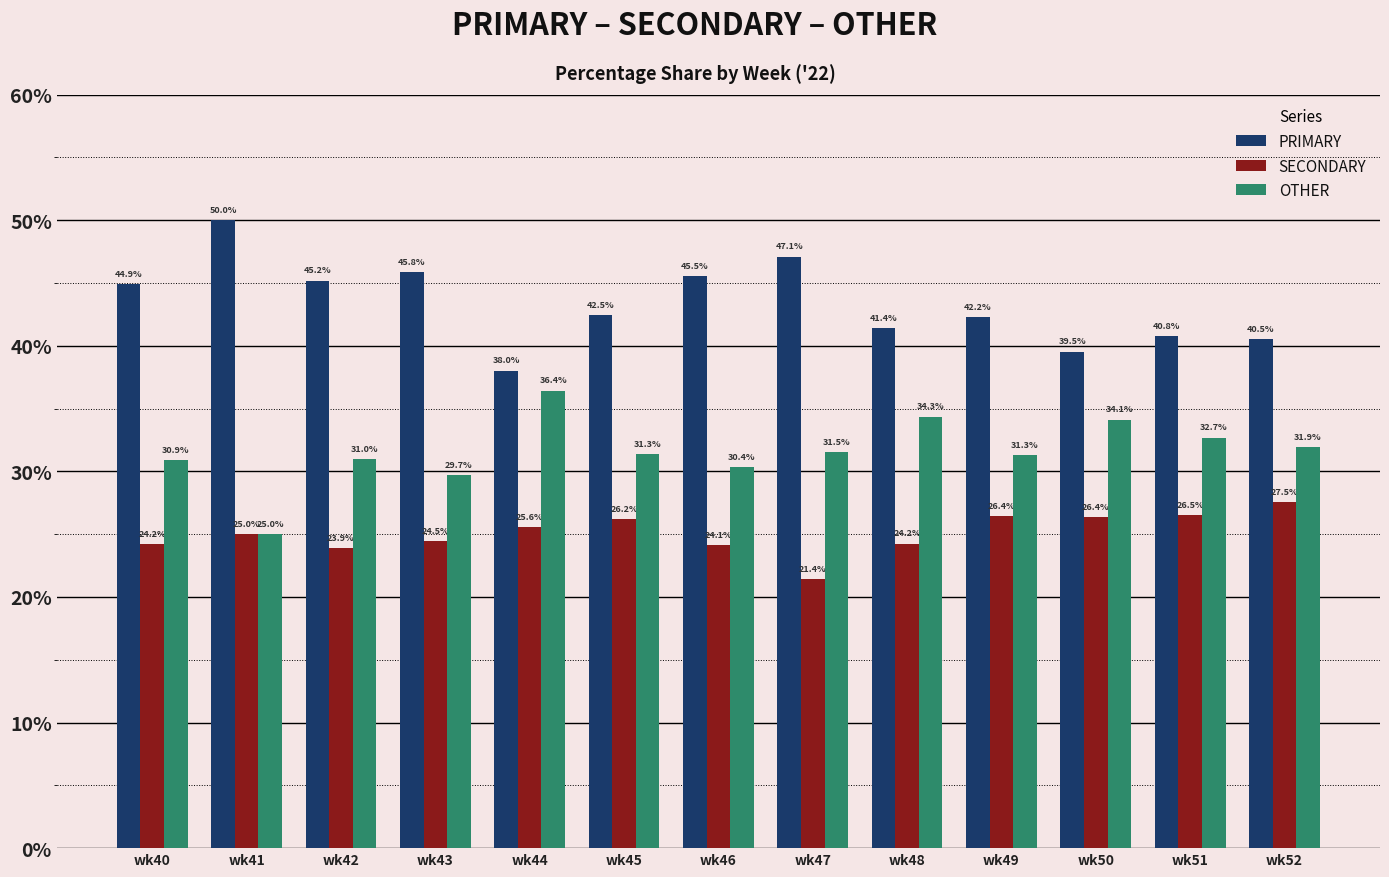

At which label does PRIMARY reach its minimum?

wk44